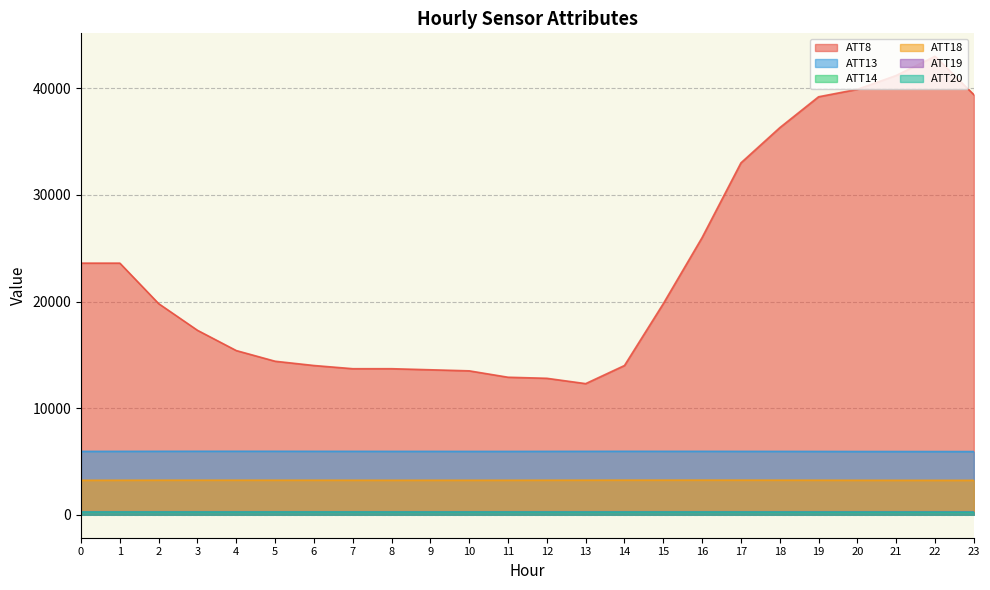

How many interior local peaks does the ATT14 series have?

4